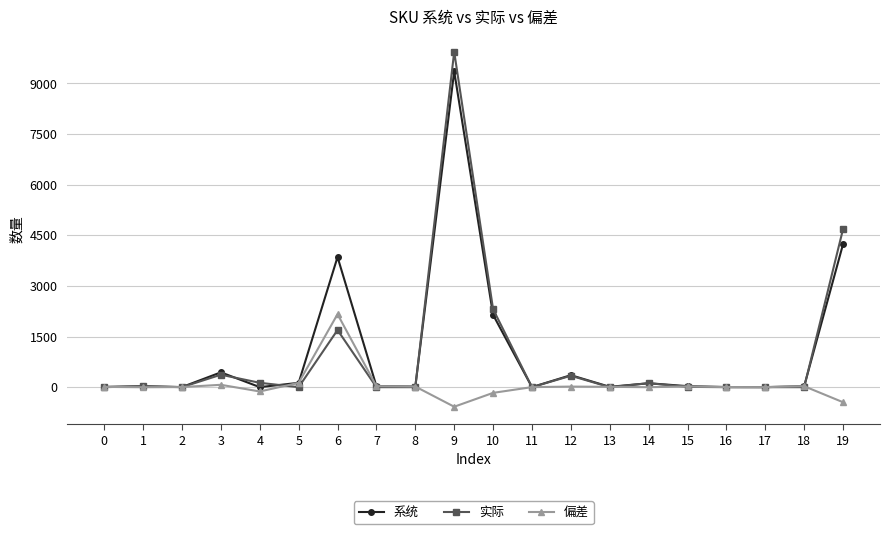

Which series has the largest range (max minus min)?

实际